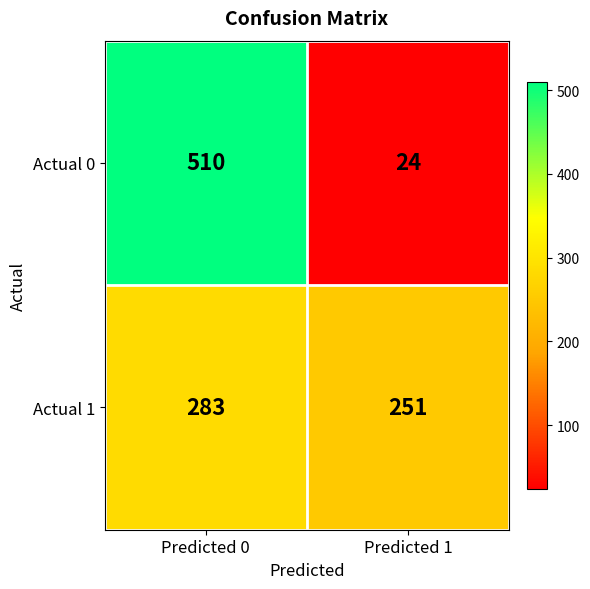

Which series changed the most between Predicted 0 and Predicted 1?

Actual 0